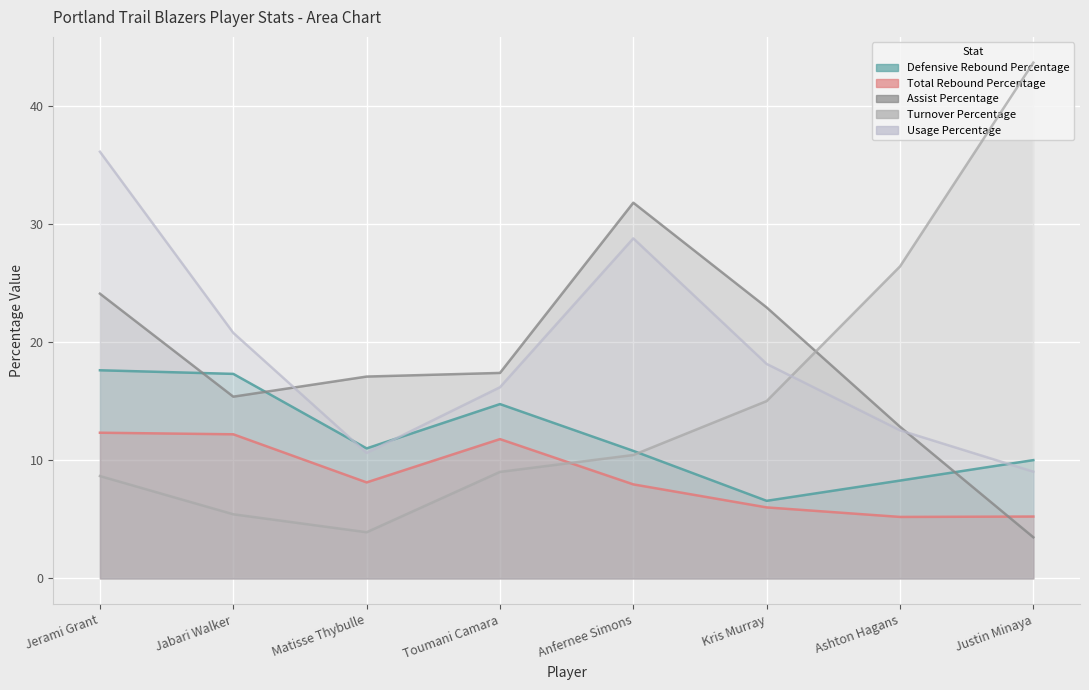

Is it true that Turnover Percentage equals 9.4 at Ashton Hagans?

False